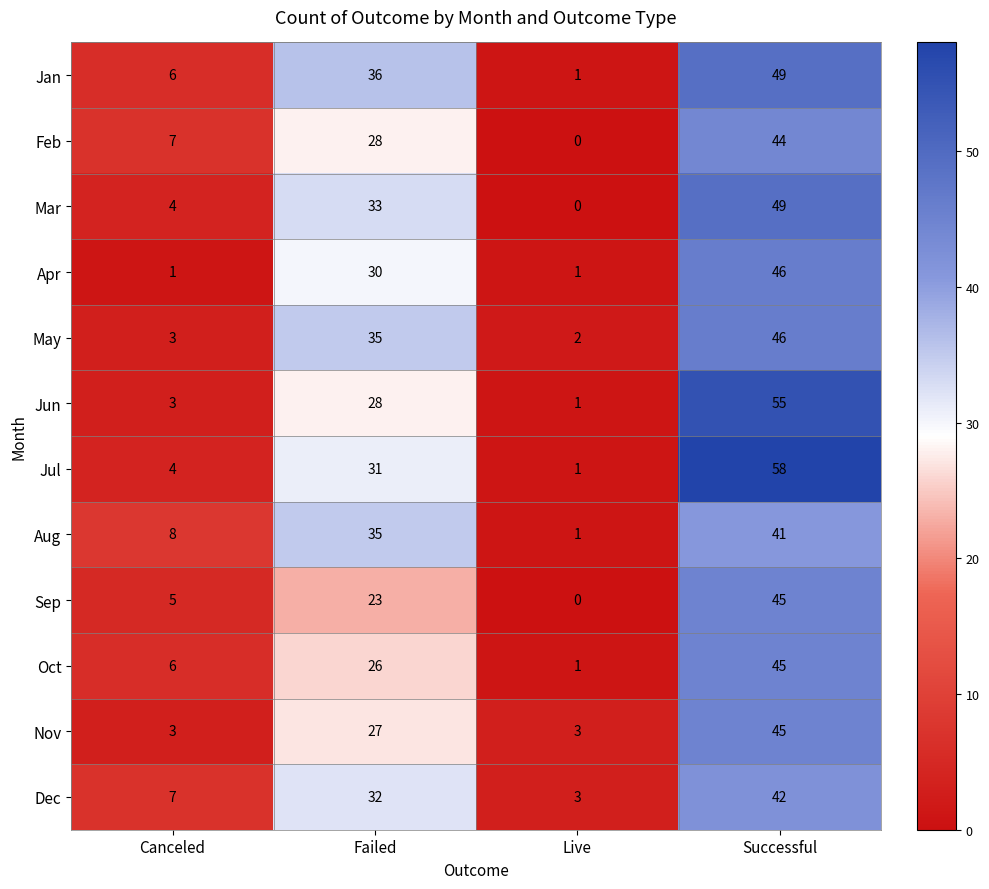

List the labels in order of Aug value, smallest first.

Live, Canceled, Failed, Successful